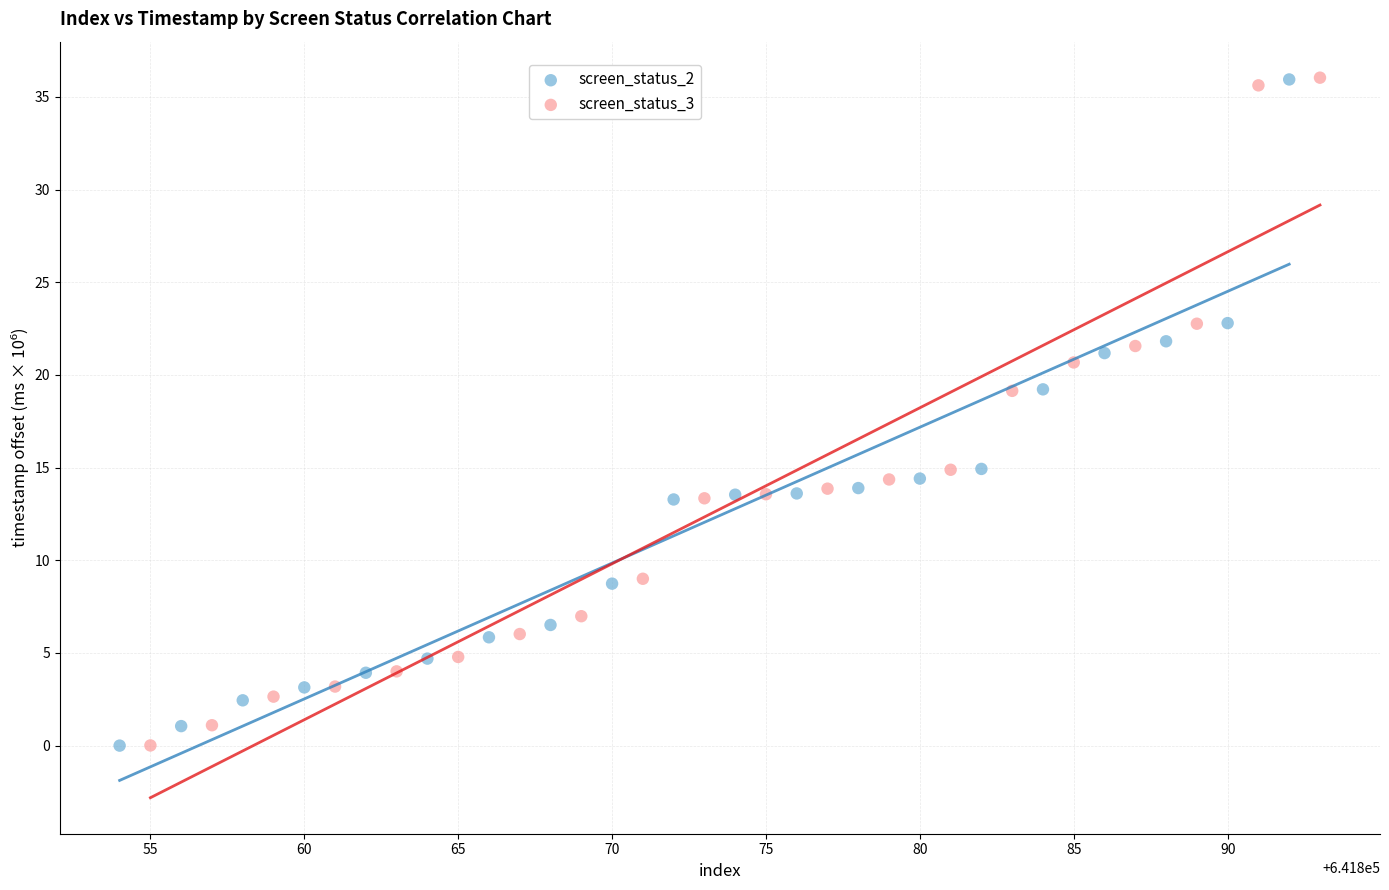

Which series has the largest Y range (max minus min)?

screen_status_3